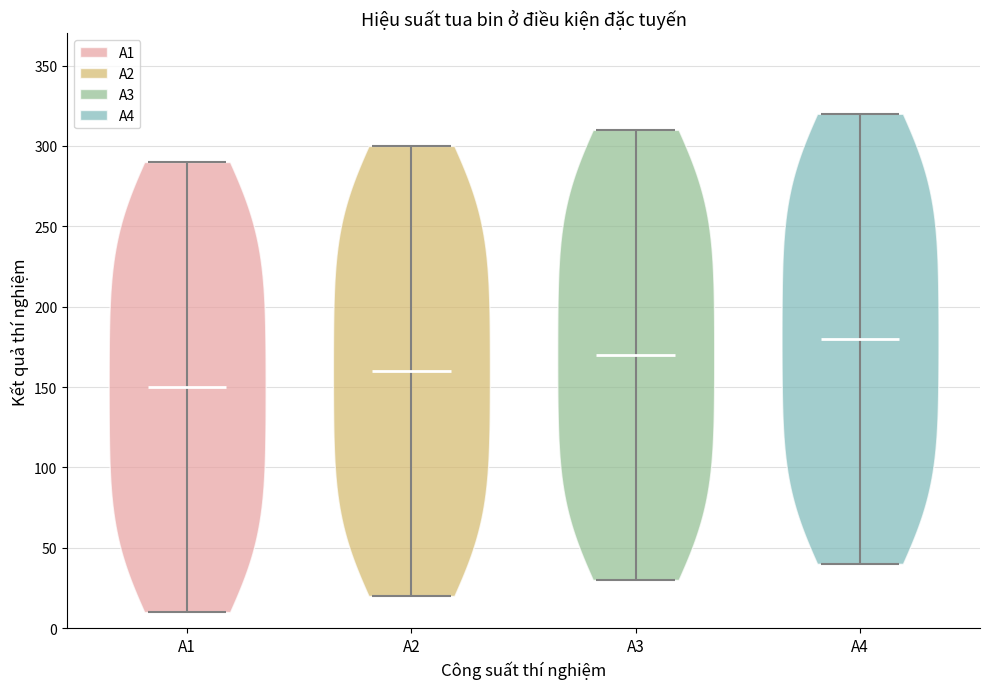

Reading left to right, read every violin against the y-axis: where its median line is, and the lowest and highest points it reaches. The values are not printed on the chart, so give them approximately, as read against the axis.

A1: median line 150, lowest point 10, highest point 290
A2: median line 160, lowest point 20, highest point 300
A3: median line 170, lowest point 30, highest point 310
A4: median line 180, lowest point 40, highest point 320